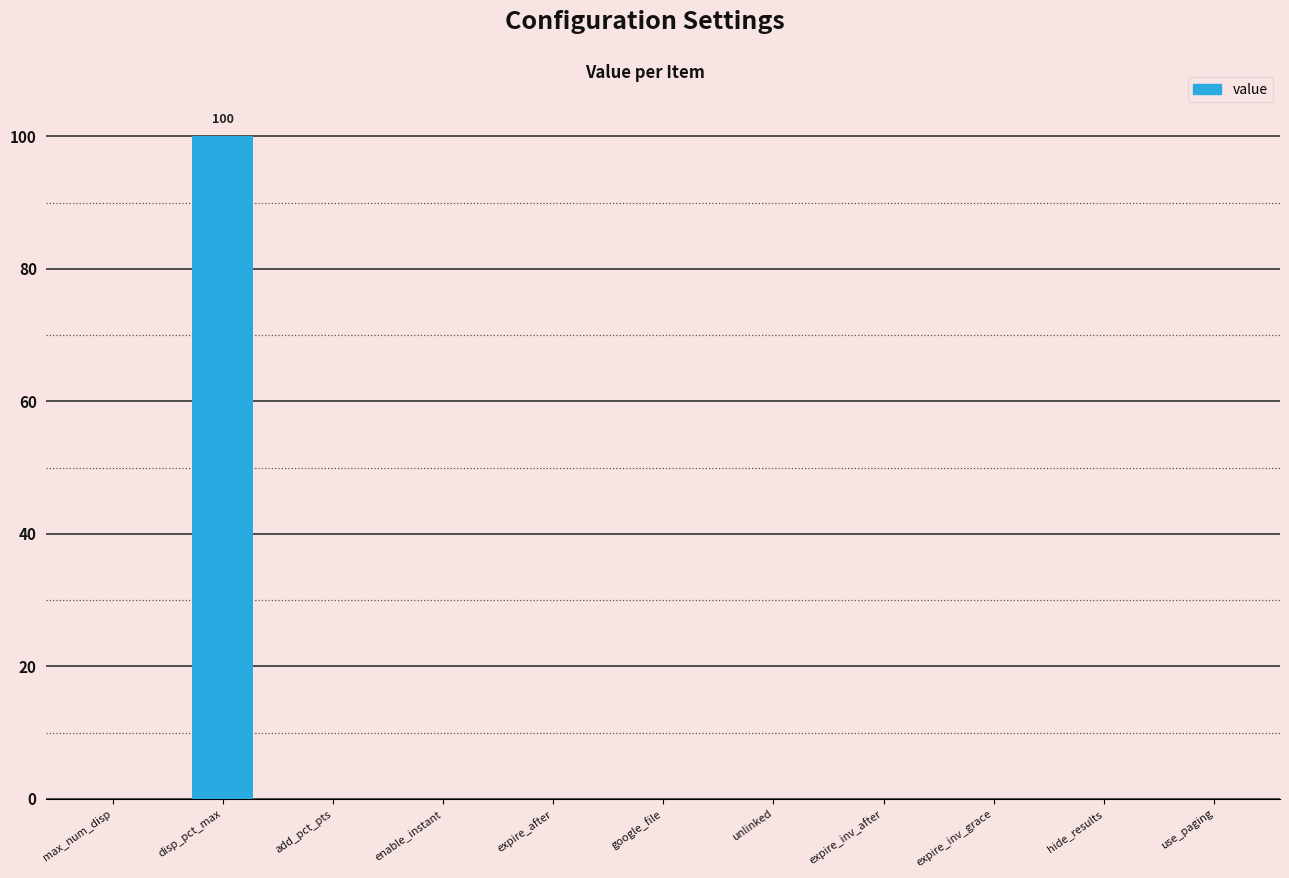

Reading left to right, what are all the values shown in this chart?

0	100	0	0	0	0	0	0	0	0	0